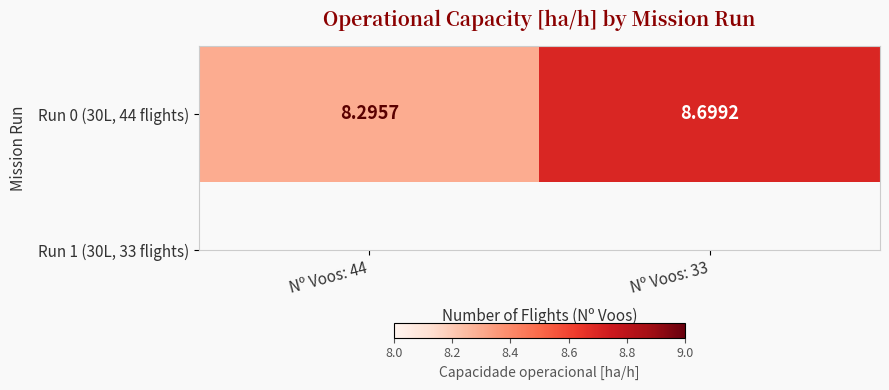

At which category does the chart reach its minimum across all series?

Nº Voos: 44